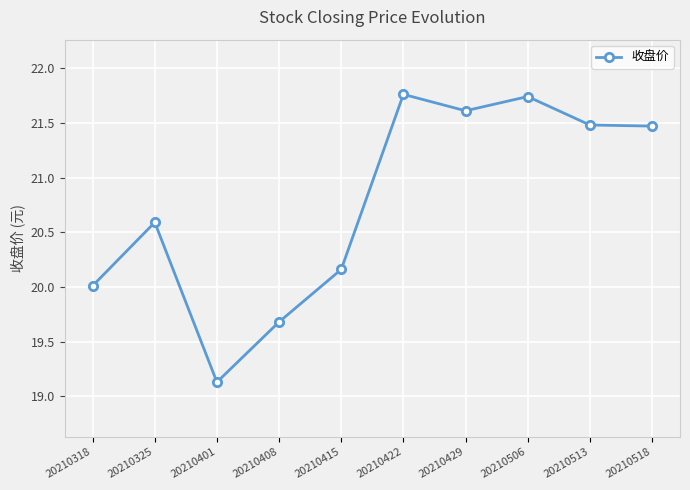

The chart shows a value of 31.8 at 20210325. True or false?

False